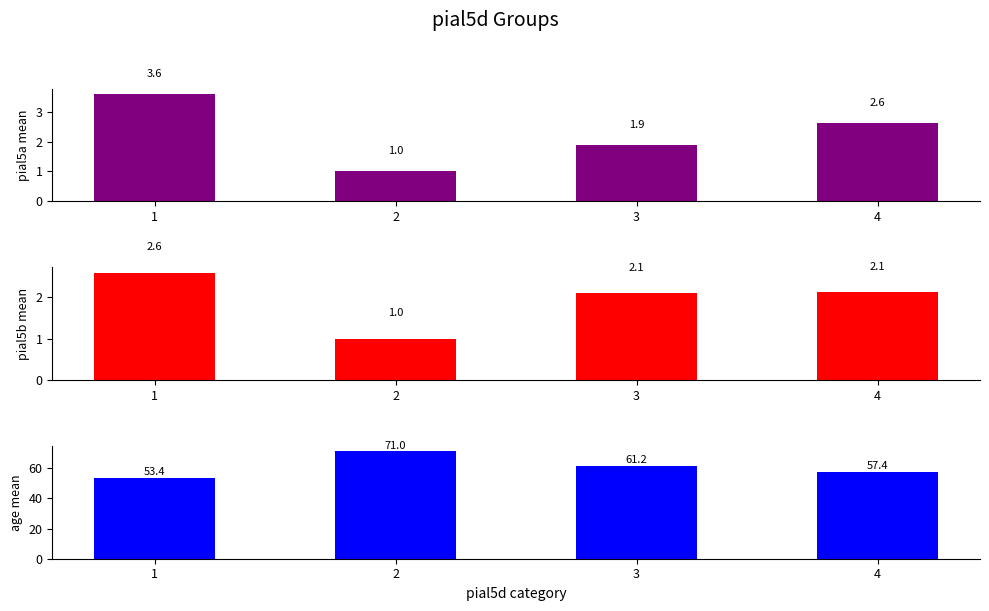

Which series changed the most between 1 and 4?

age mean